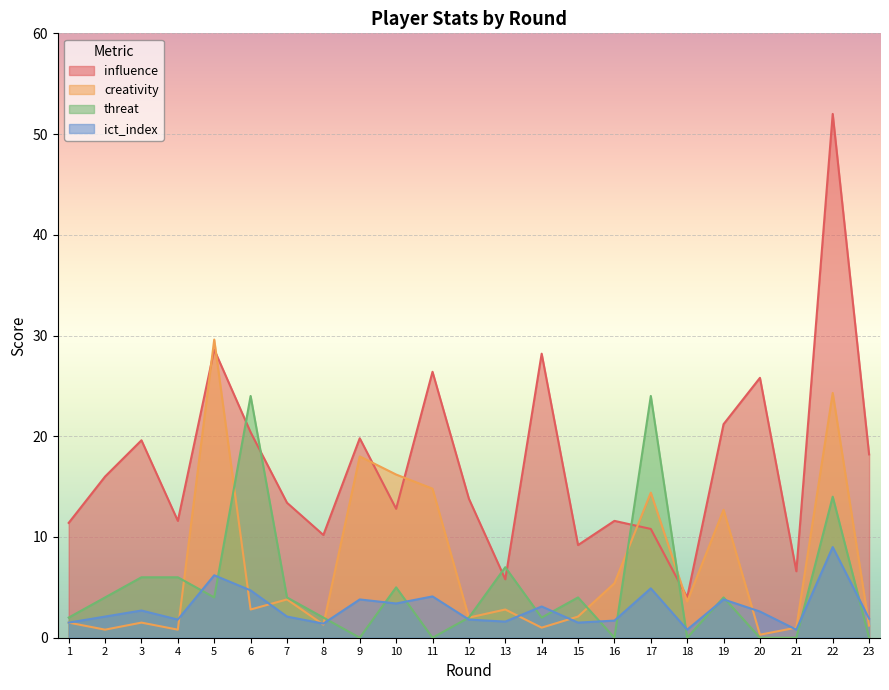

What is the minimum value for ict_index?

0.8